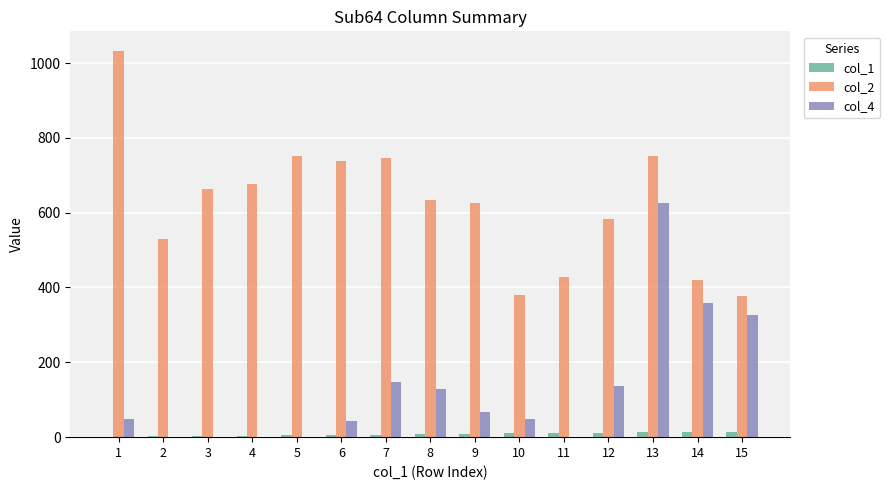

Which category has the highest value across all series?

1